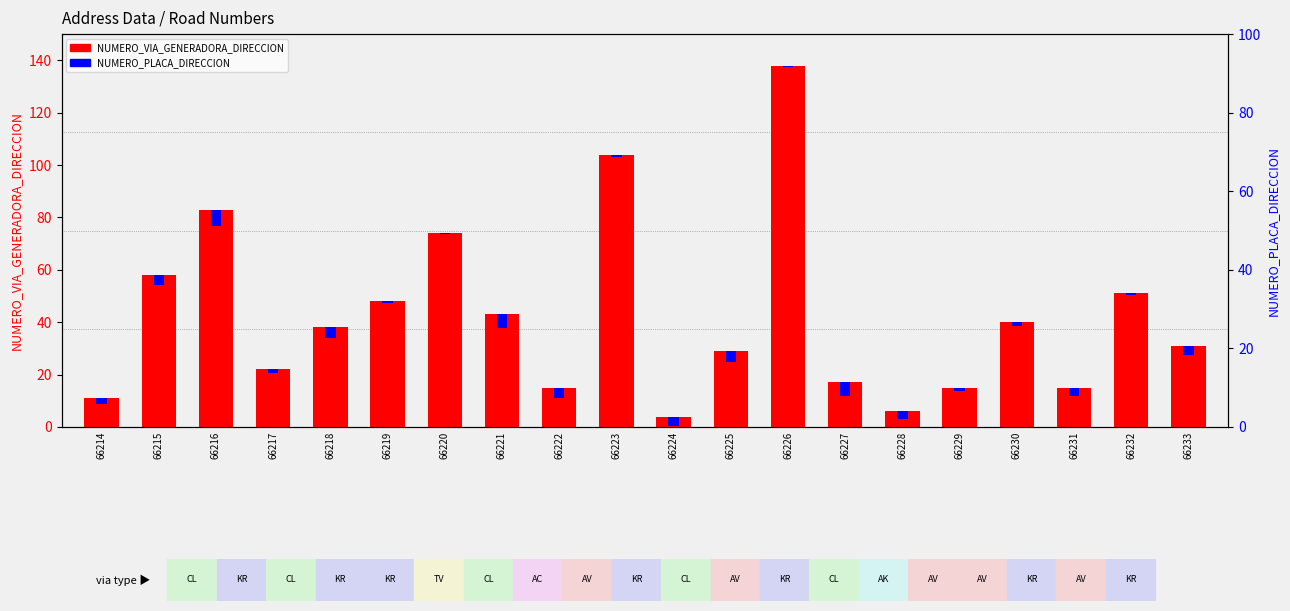

How many values in the NUMERO_PLACA_DIRECCION series exceed 3?

10